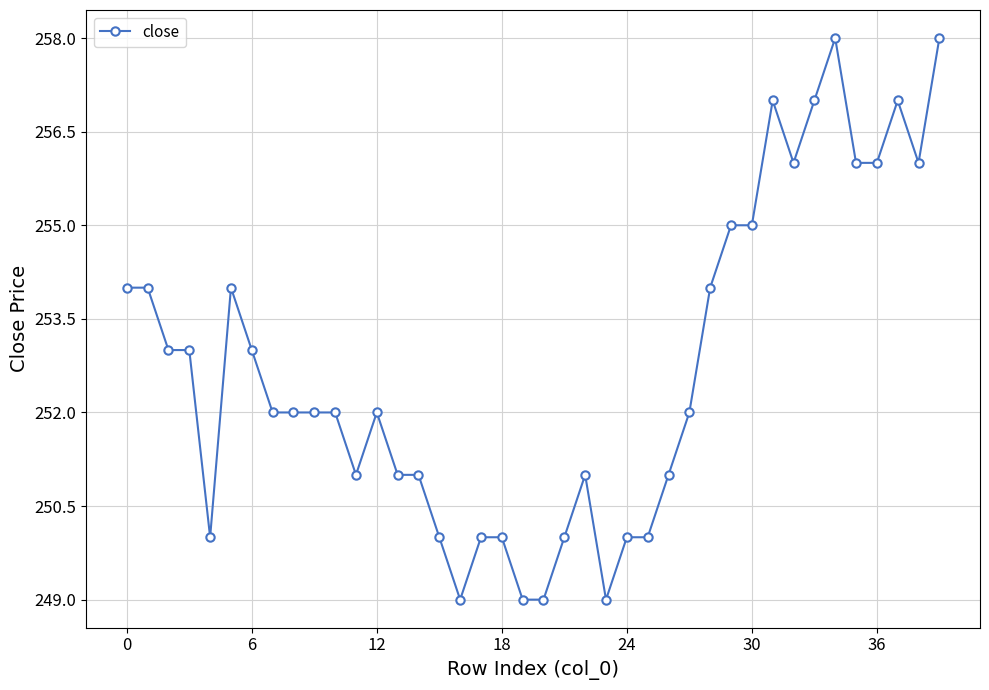

What is the sum of all values?

10109